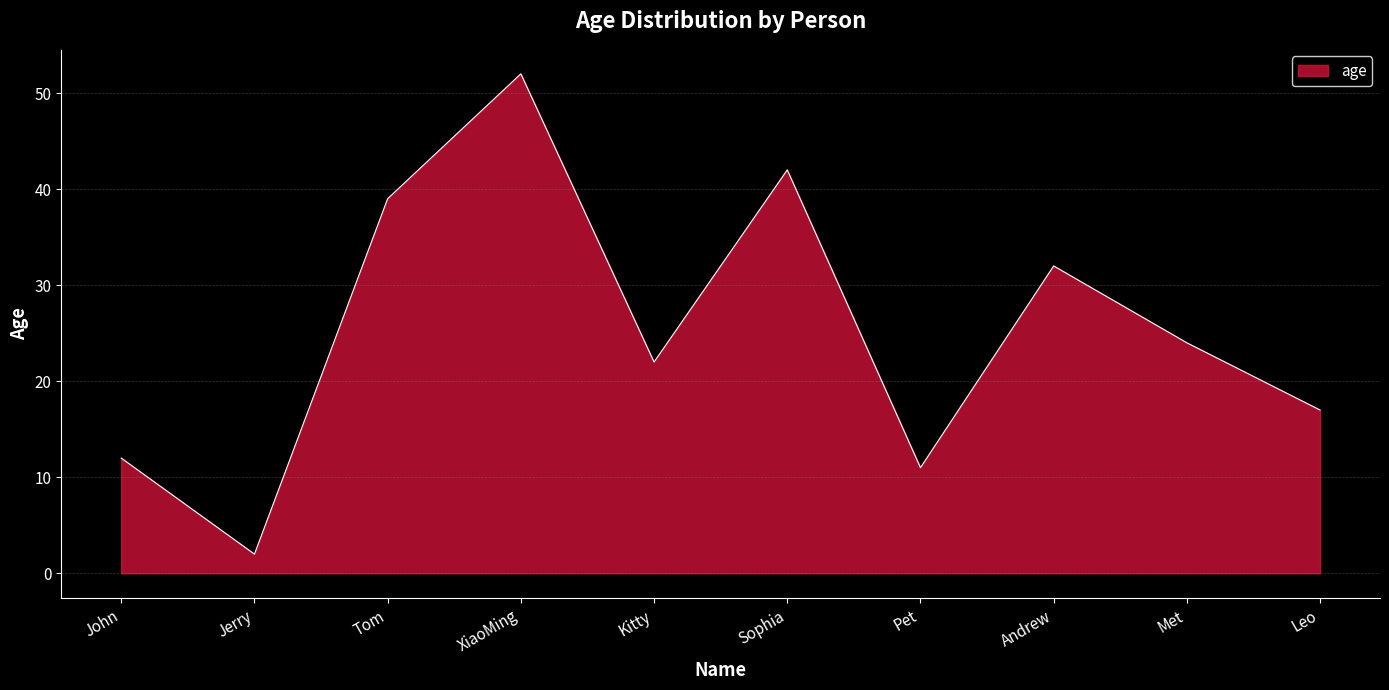

What is the difference between the second highest and second lowest values?

31